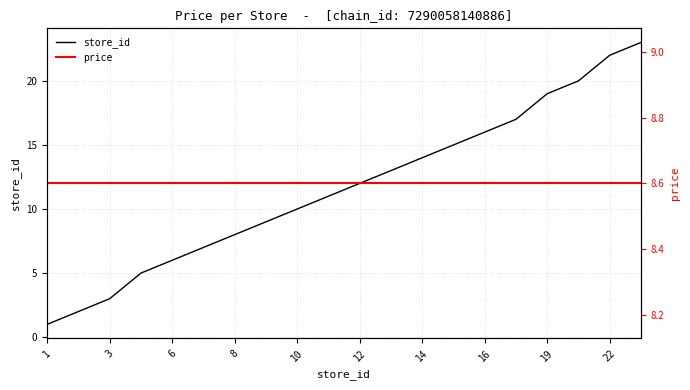

The value of store_id at 10 is 18. True or false?

False